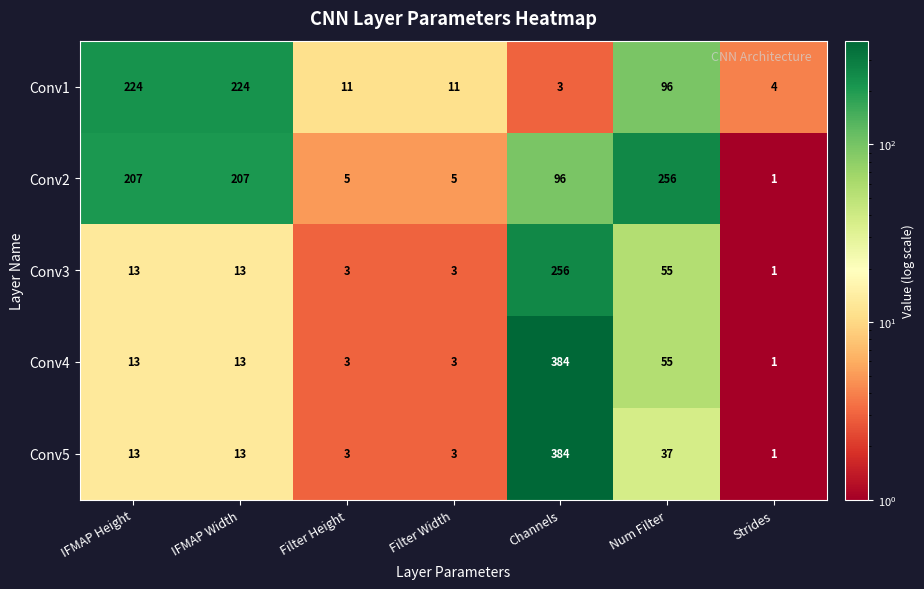

Which series has the largest total across all categories?

Conv2